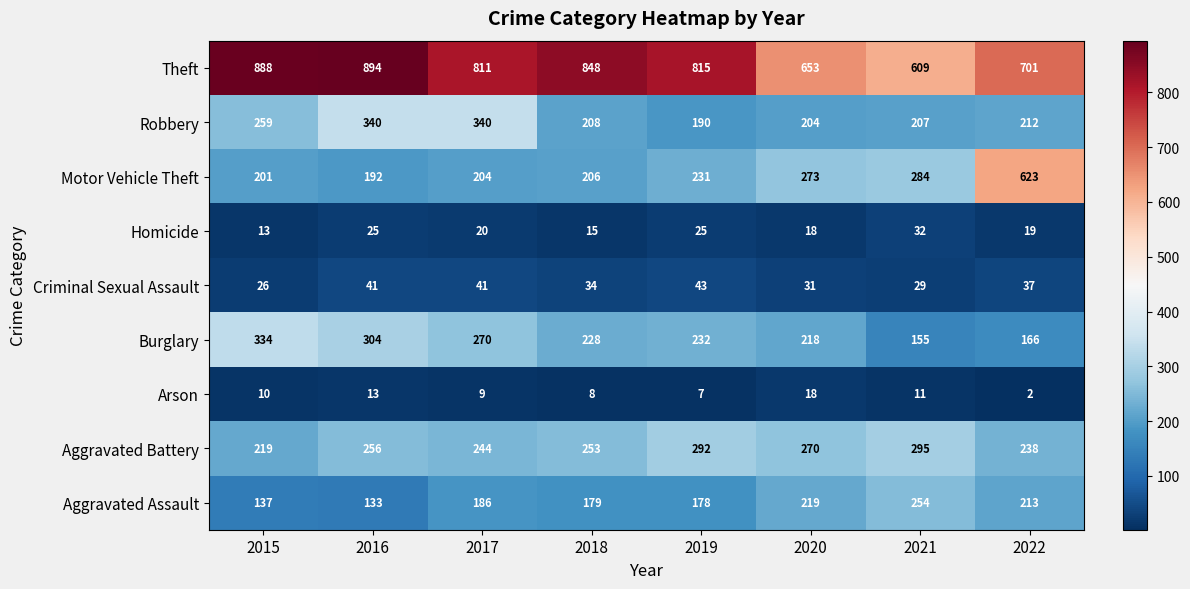

At how many categories does at least one series exceed 706?

5